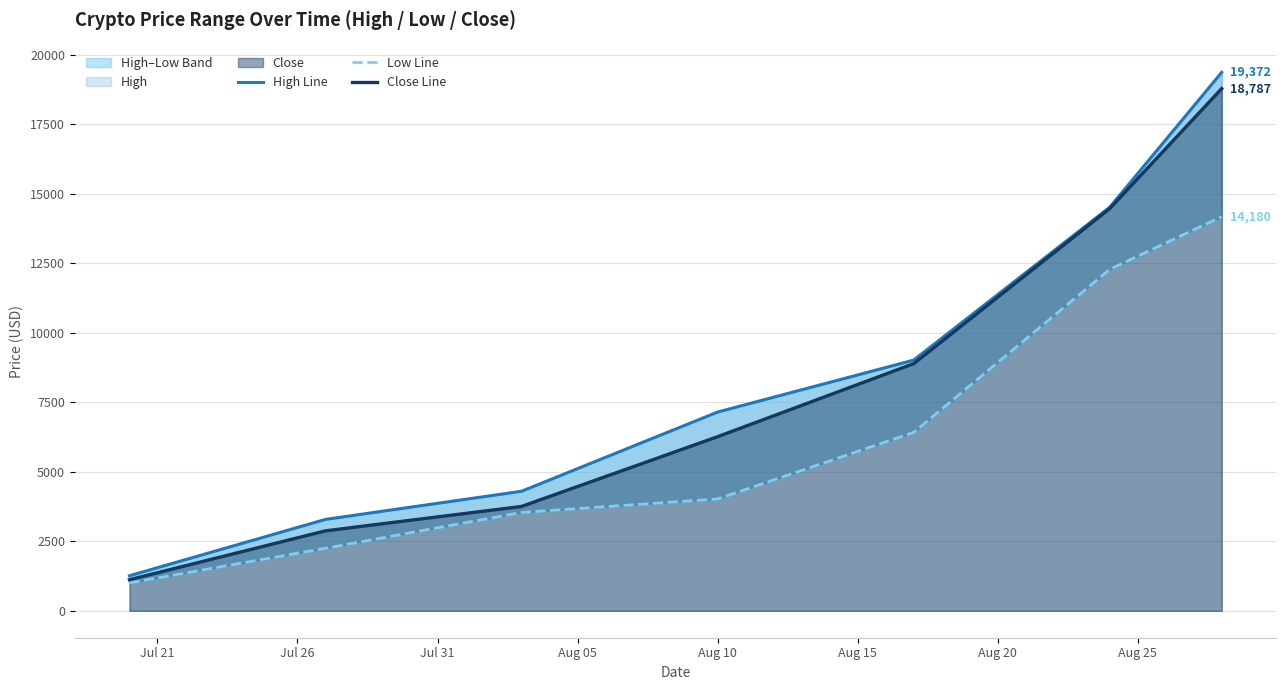

Which series has the largest range (max minus min)?

High Line